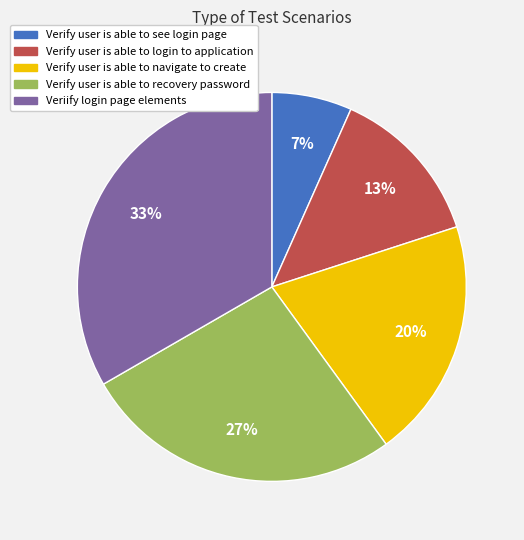

Is it true that Verify user is able to login to application is 13% of the pie?

True